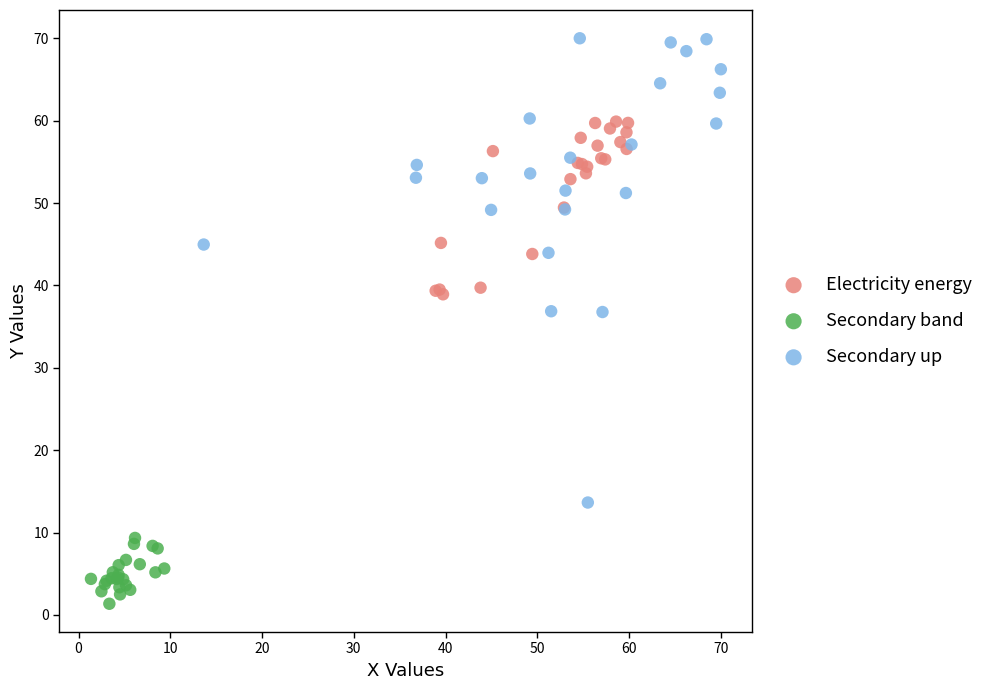

Which series has the widest spread of Y values?

Secondary up